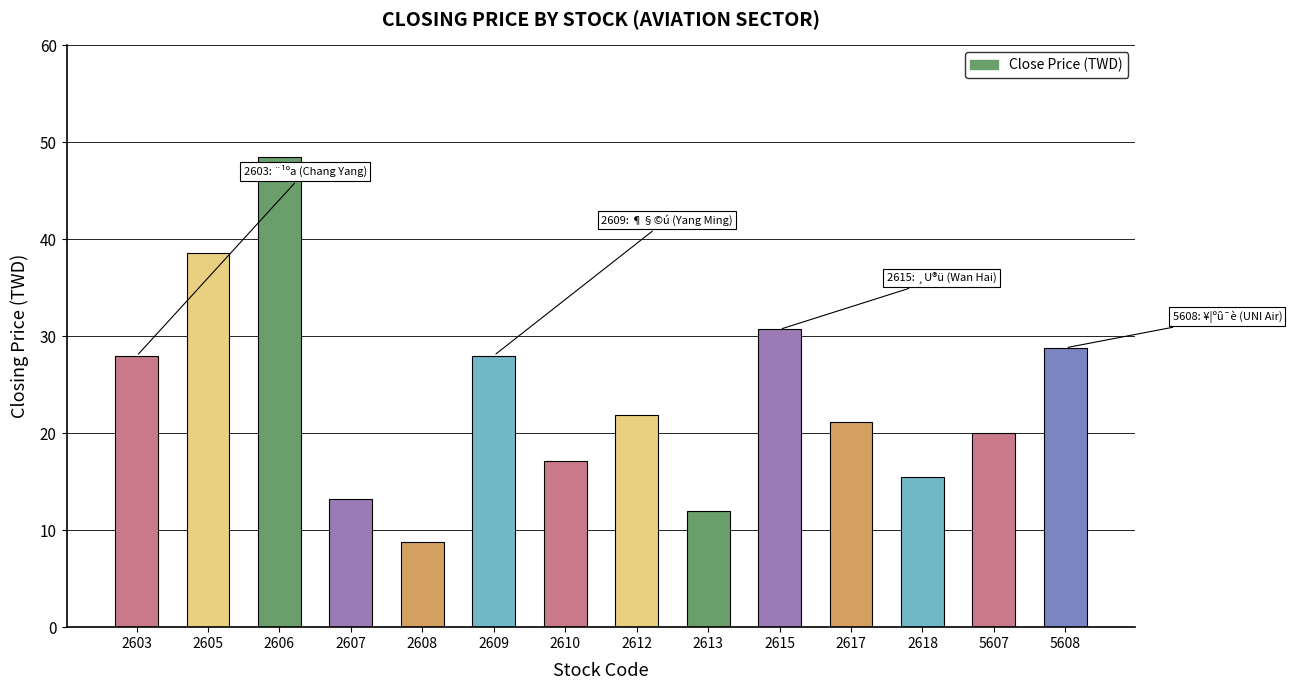

Which category has the highest value across all series?

2606